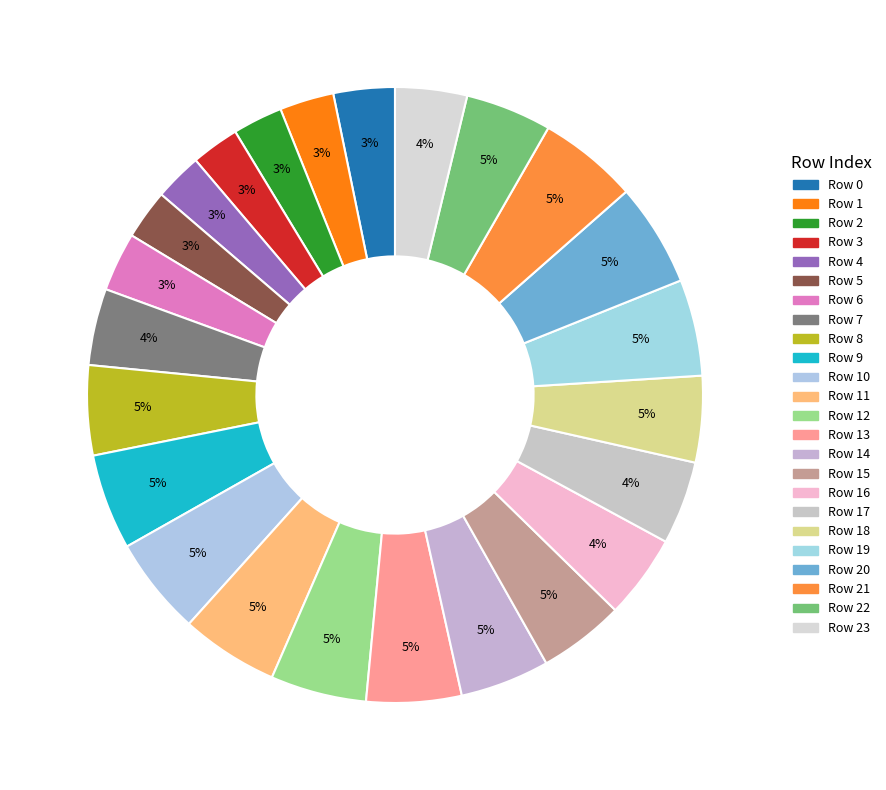

How many slices are in this pie chart?

24